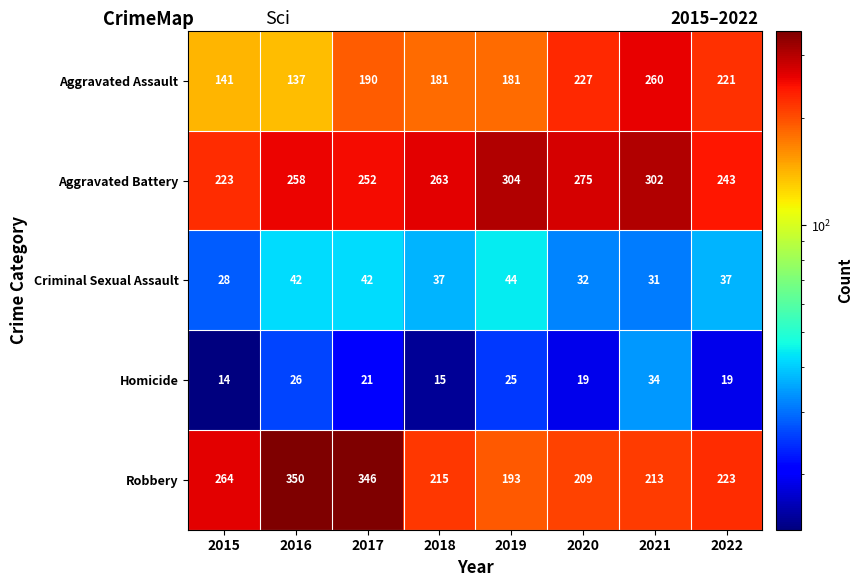

Rank the series at 2018 from lowest to highest value.

Homicide, Criminal Sexual Assault, Aggravated Assault, Robbery, Aggravated Battery